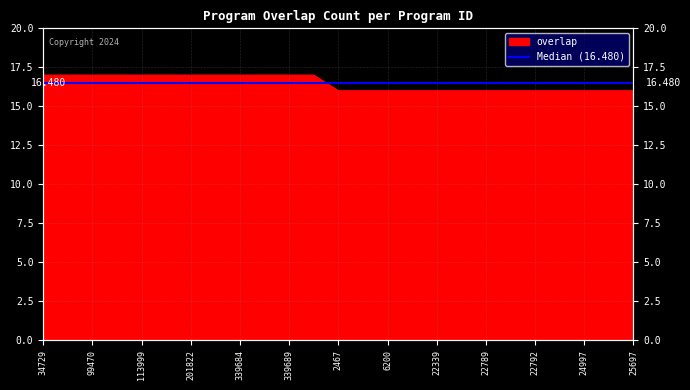

What is the maximum value shown in the chart?

17